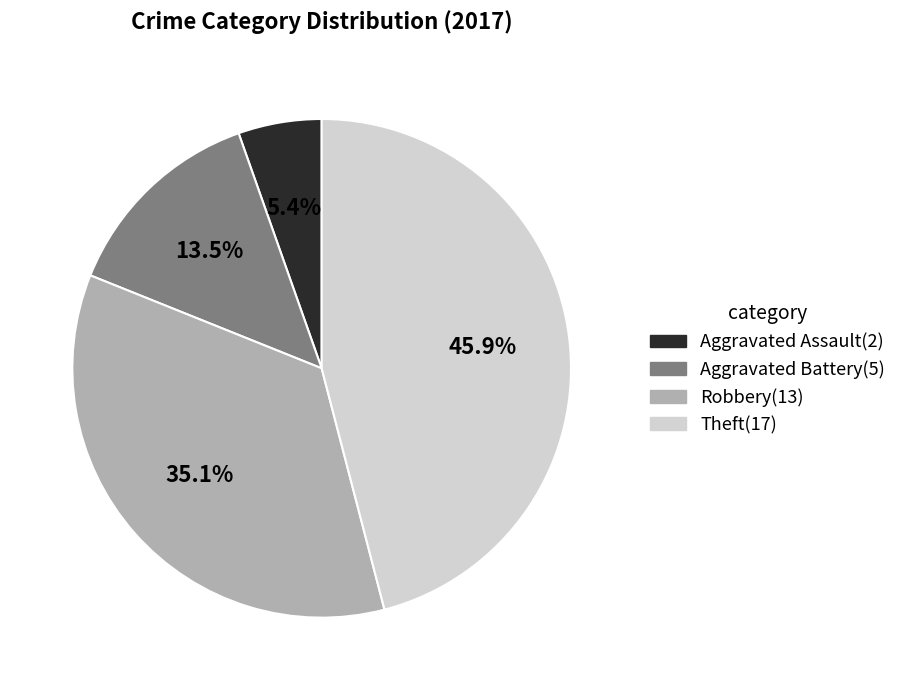

What is the ratio of the value at Theft to the value at Aggravated Battery?

3.4